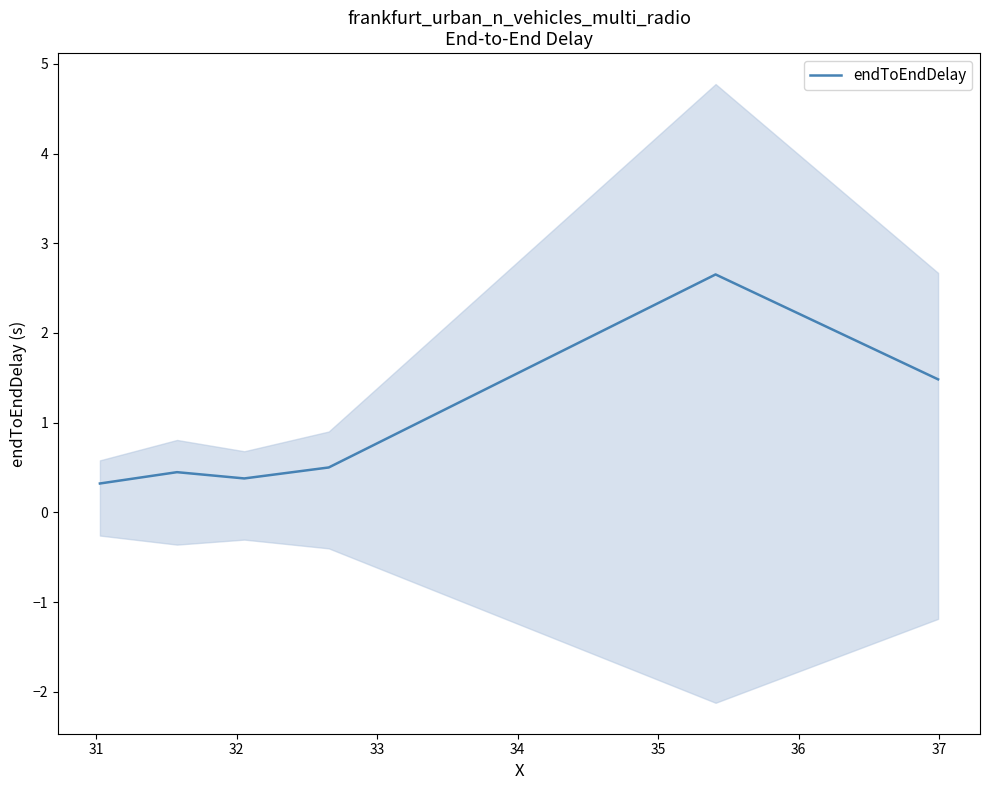

What is the highest value of the endToEndDelay series?

2.7